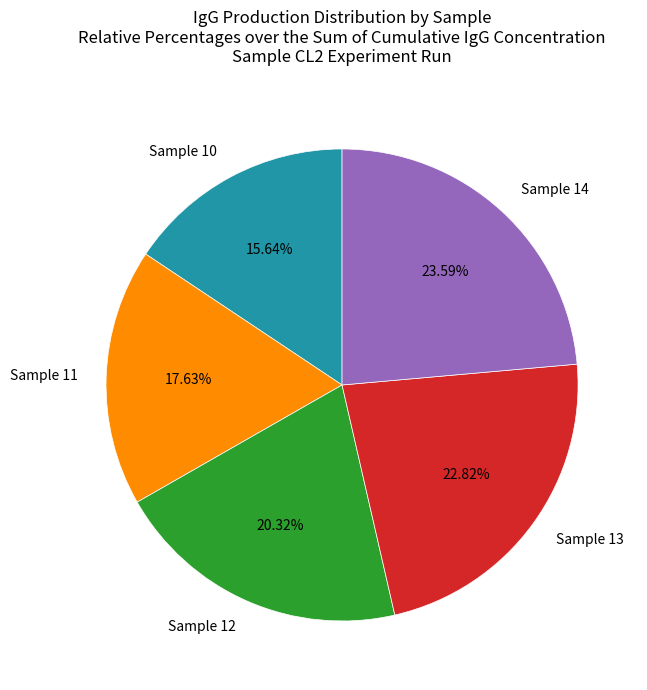

Is the sum of Sample 11 and Sample 10 greater than half?

No